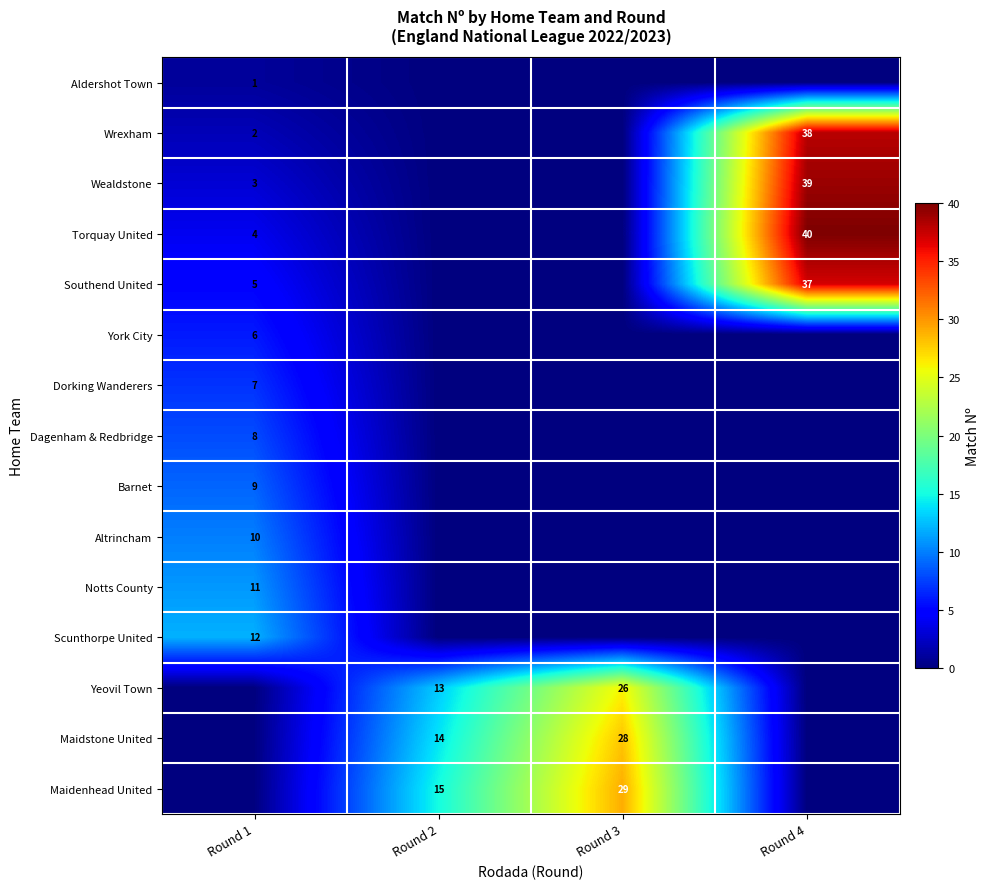

Is the value of Scunthorpe United at Round 1 greater than the value of Wrexham at Round 4?

No